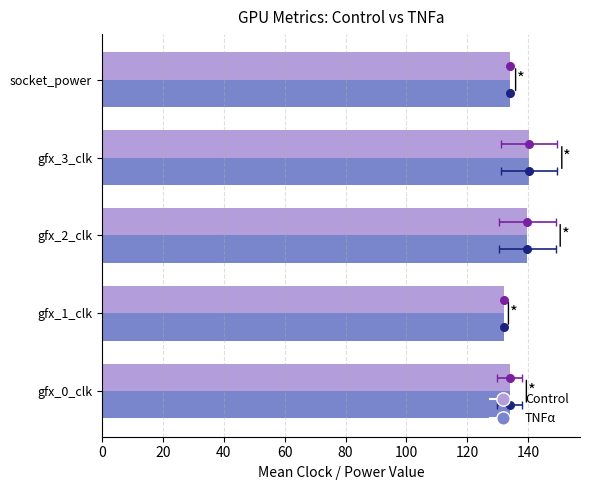

At how many categories does at least one series exceed 138?

2